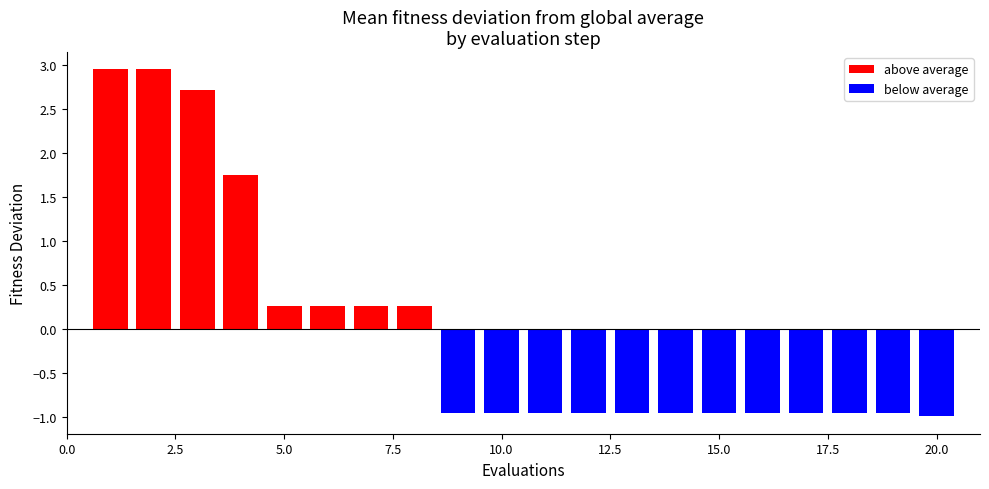

How many bars are there in total?

20